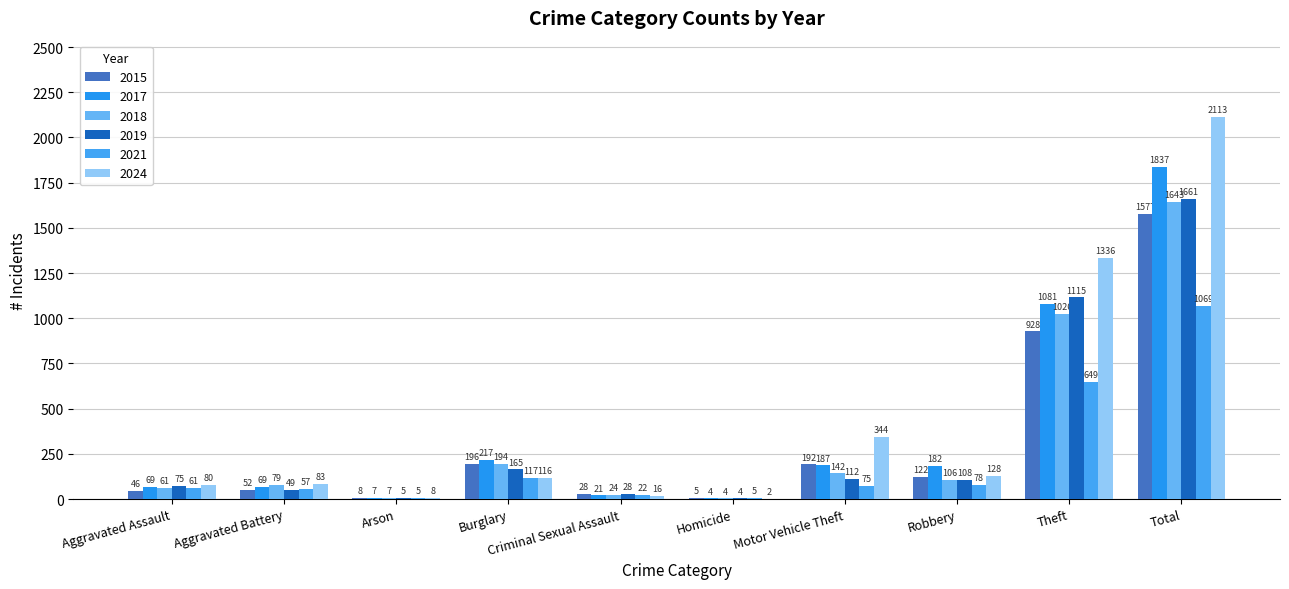

At which label does 2019 reach its minimum?

Homicide